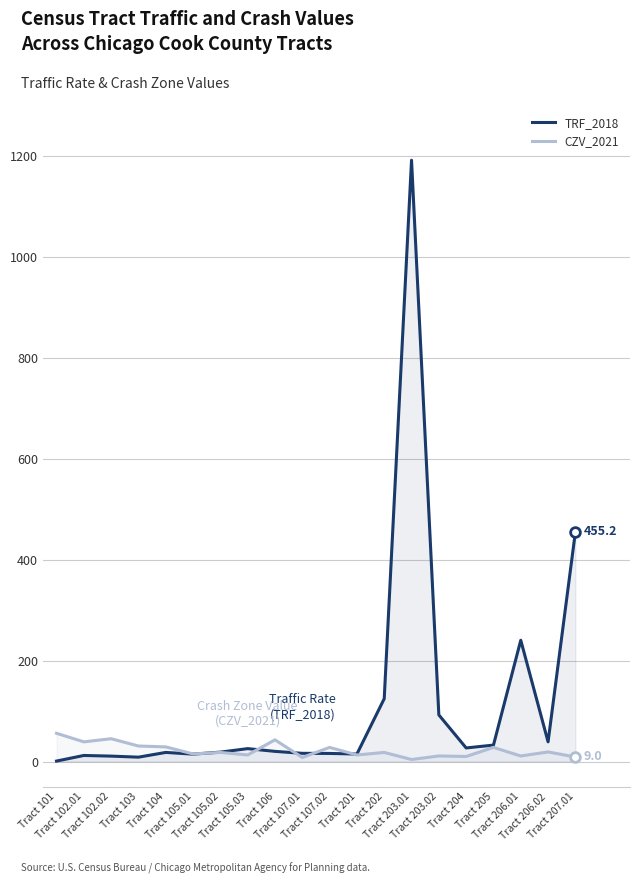

What position from the left is Tract 206.01?

18